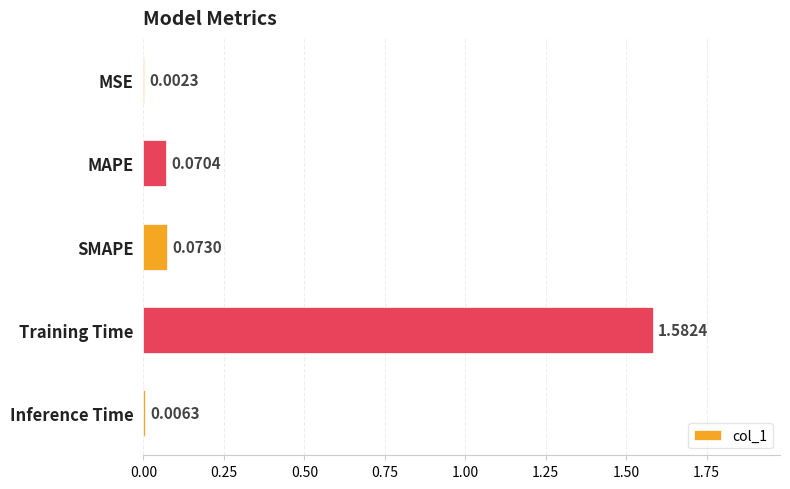

Between Inference Time and MAPE, which is larger?

MAPE